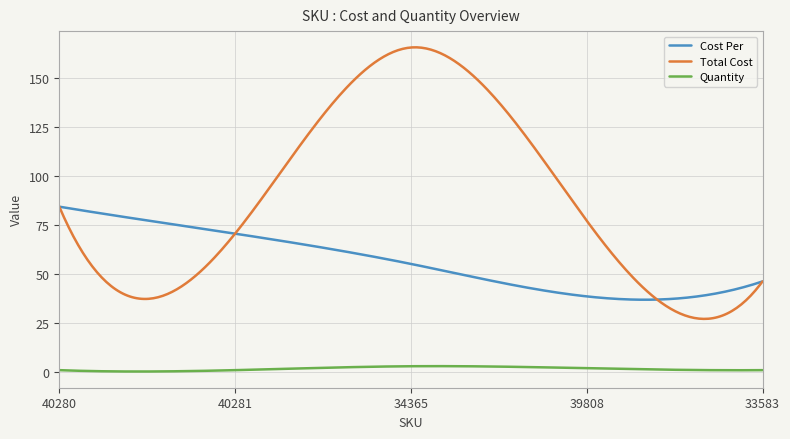

What is the greatest value displayed?

165.8